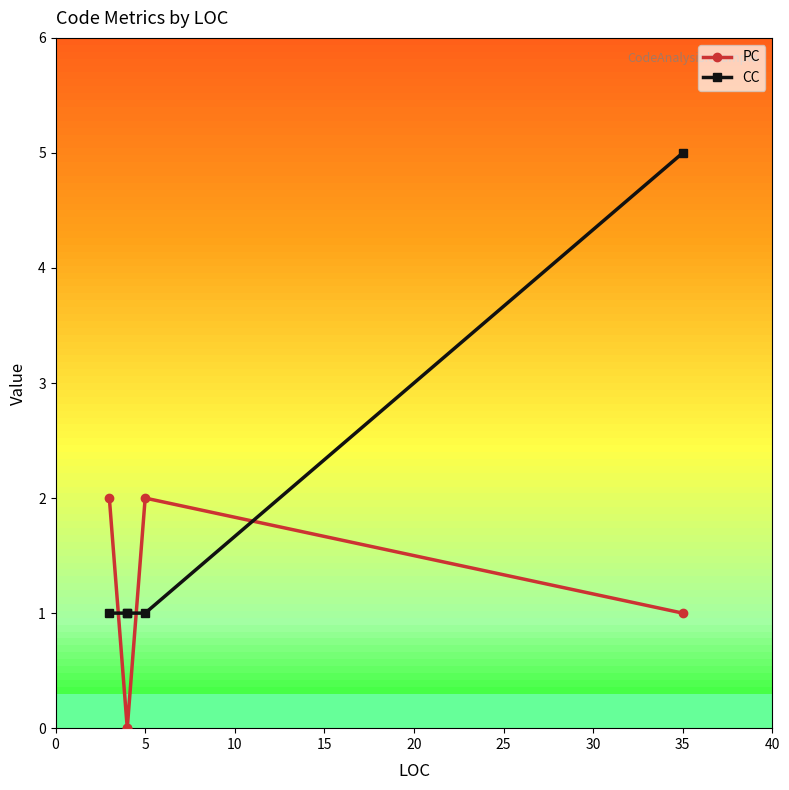

What is the sum of all PC values?

5